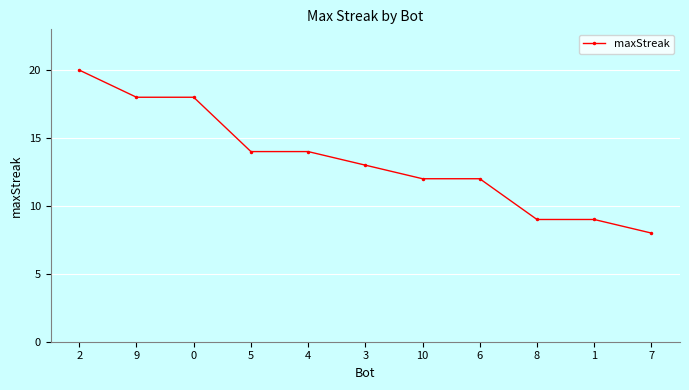

Reading left to right, extract all data points from this chart.

2=20	9=18	0=18	5=14	4=14	3=13	10=12	6=12	8=9	1=9	7=8